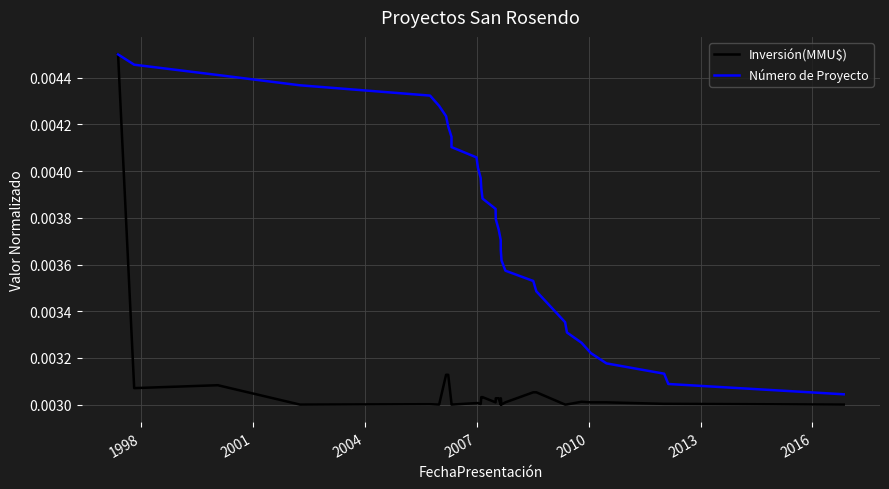

What is the label of the 29th point from the right?

2004